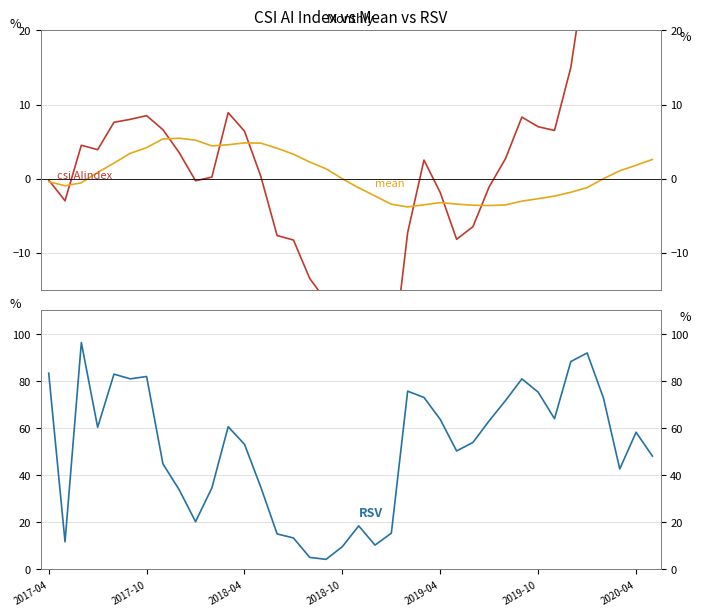

How many values in csi AIindex are above zero?

22